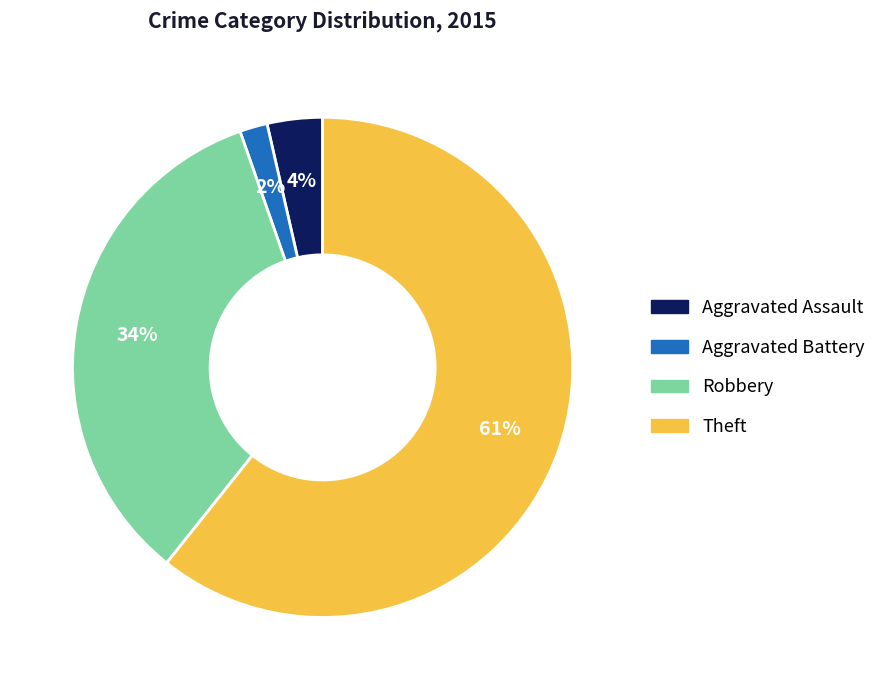

To the nearest percent, what portion does Aggravated Assault represent?

4%